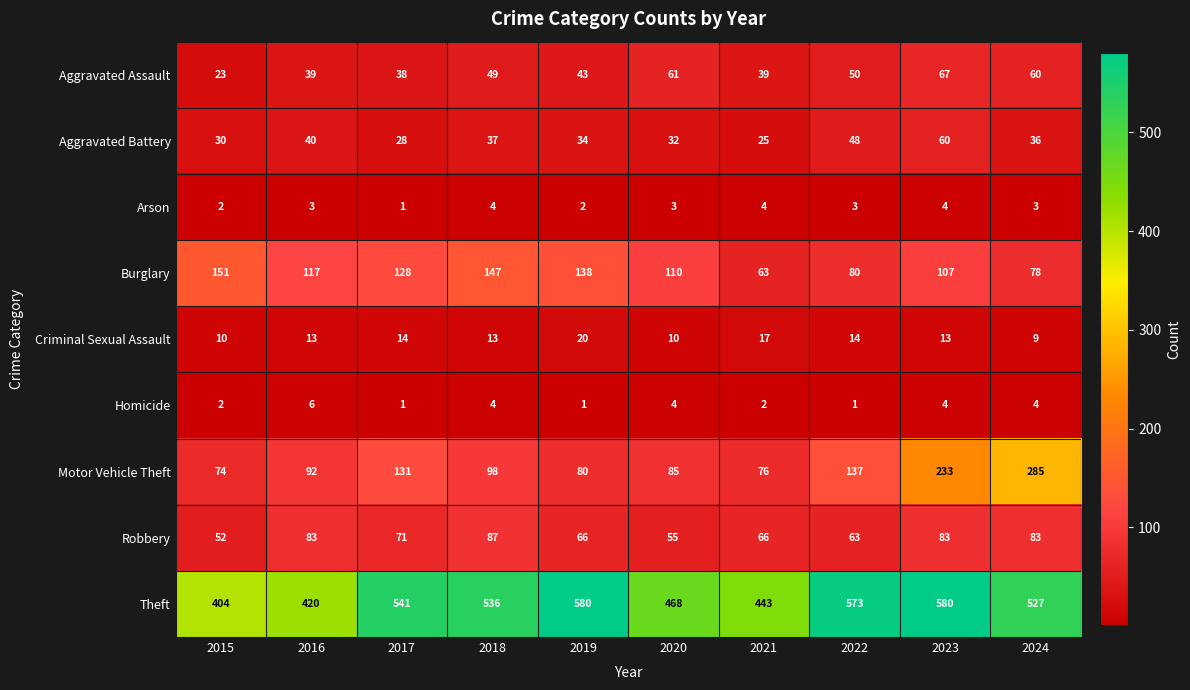

Count the number of data series in this chart.

9